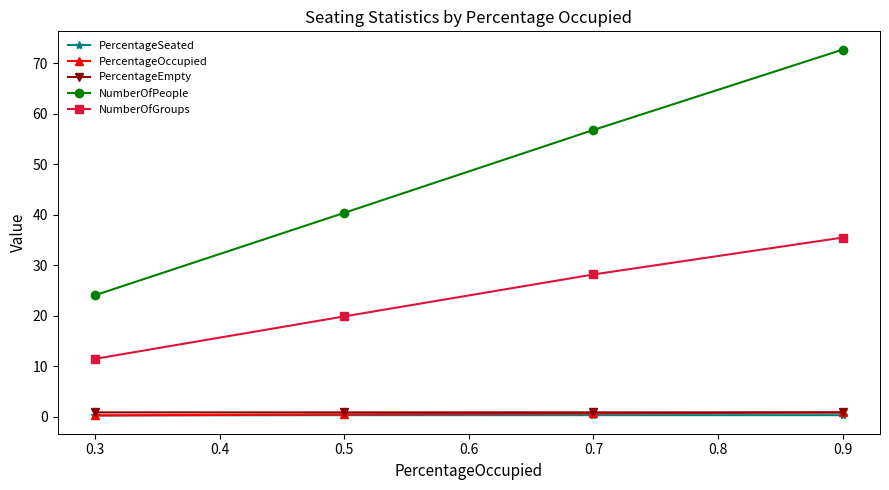

Rank the categories by NumberOfGroups value from highest to lowest.

0.9, 0.7, 0.5, 0.3